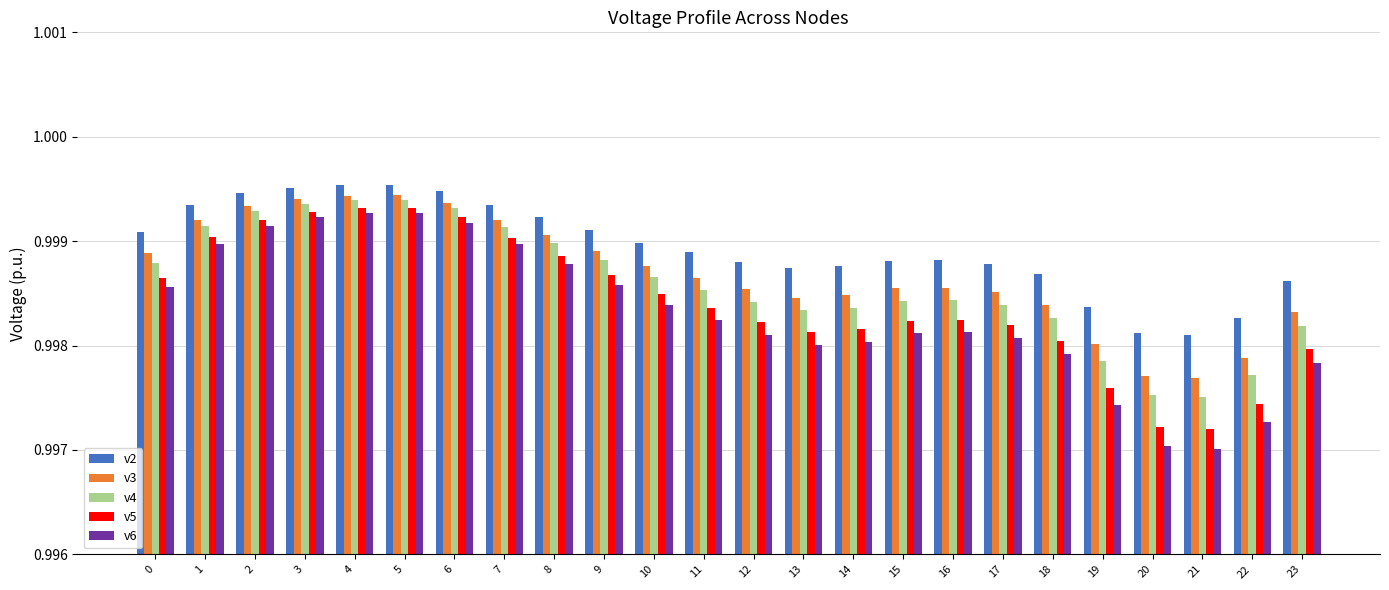

Does the chart contain any negative values?

No